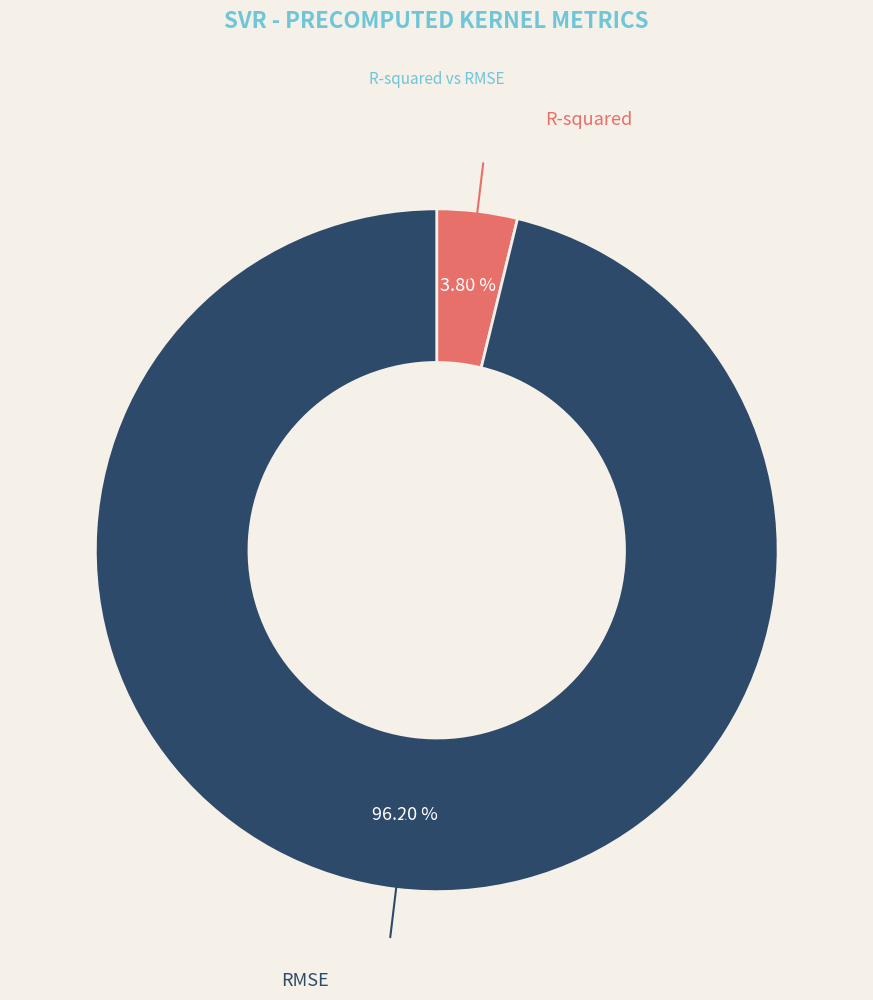

Does any single category account for the majority?

Yes